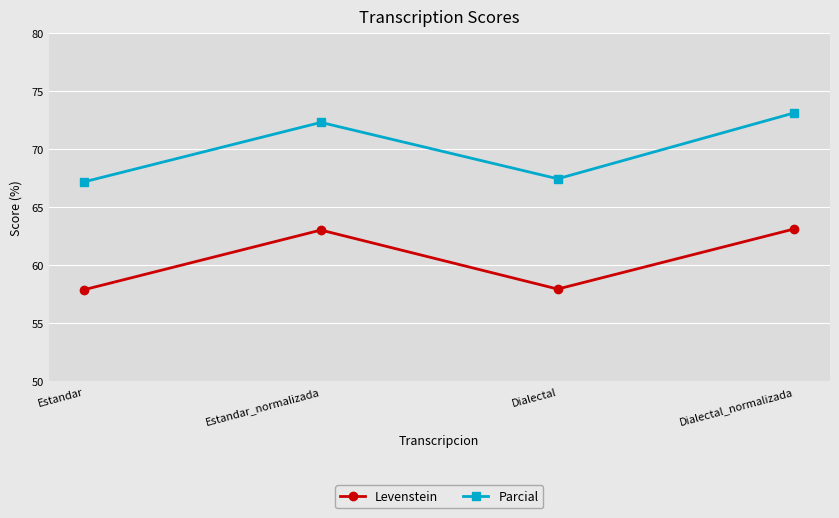

Between Estandar_normalizada and Dialectal, which series saw the biggest shift?

Levenstein